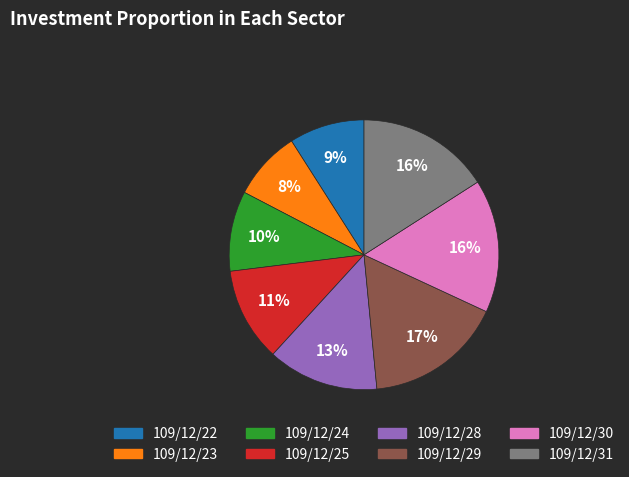

Does 109/12/29 account for over 50% of the chart?

No